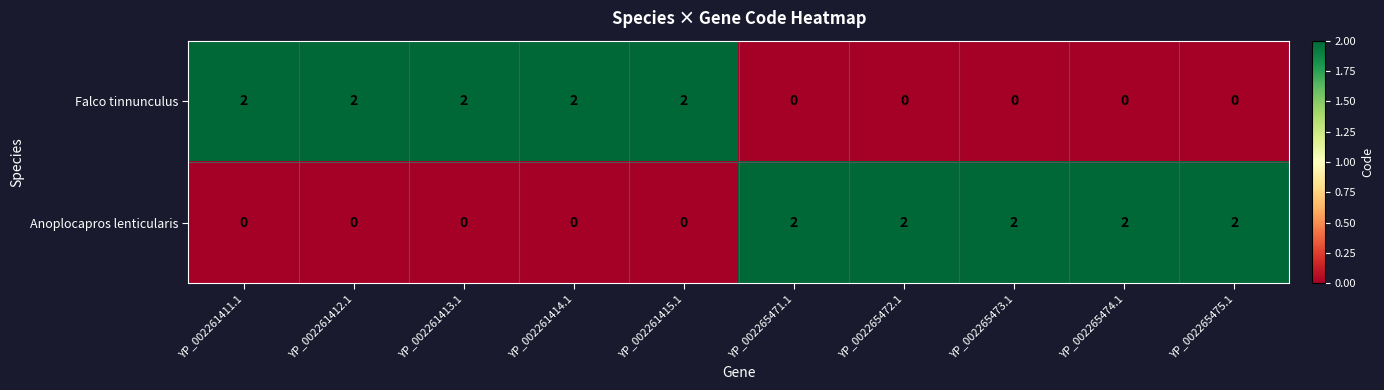

Reading left to right, extract all data points from this chart.

Falco tinnunculus: 2	2	2	2	2	0	0	0	0	0
Anoplocapros lenticularis: 0	0	0	0	0	2	2	2	2	2